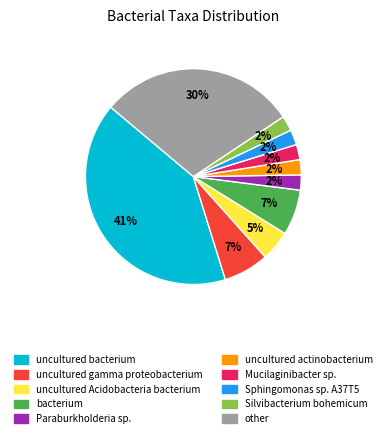

Does Mucilaginibacter sp. represent more than half of the total?

No